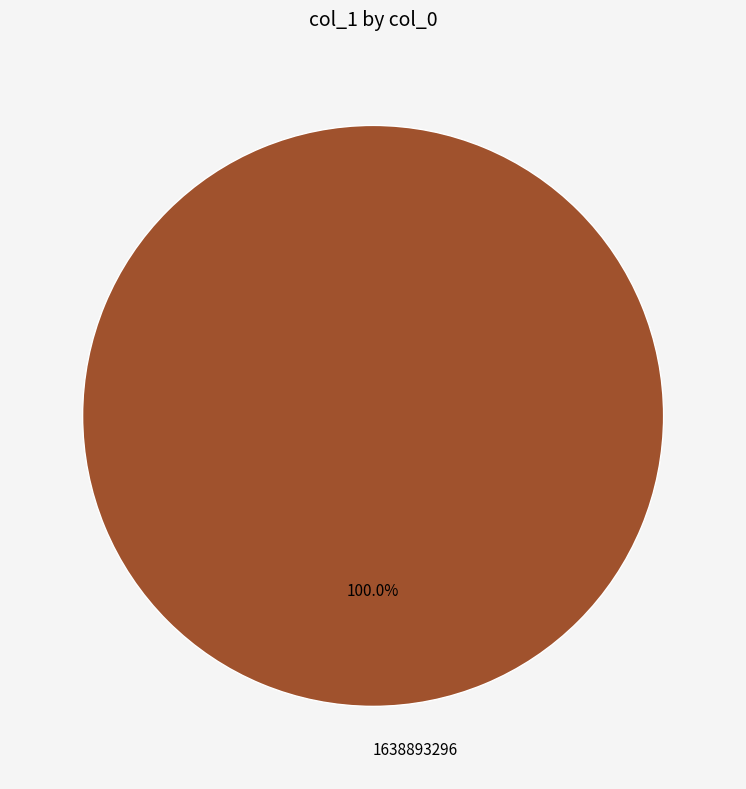

Count the number of slices in the pie.

1